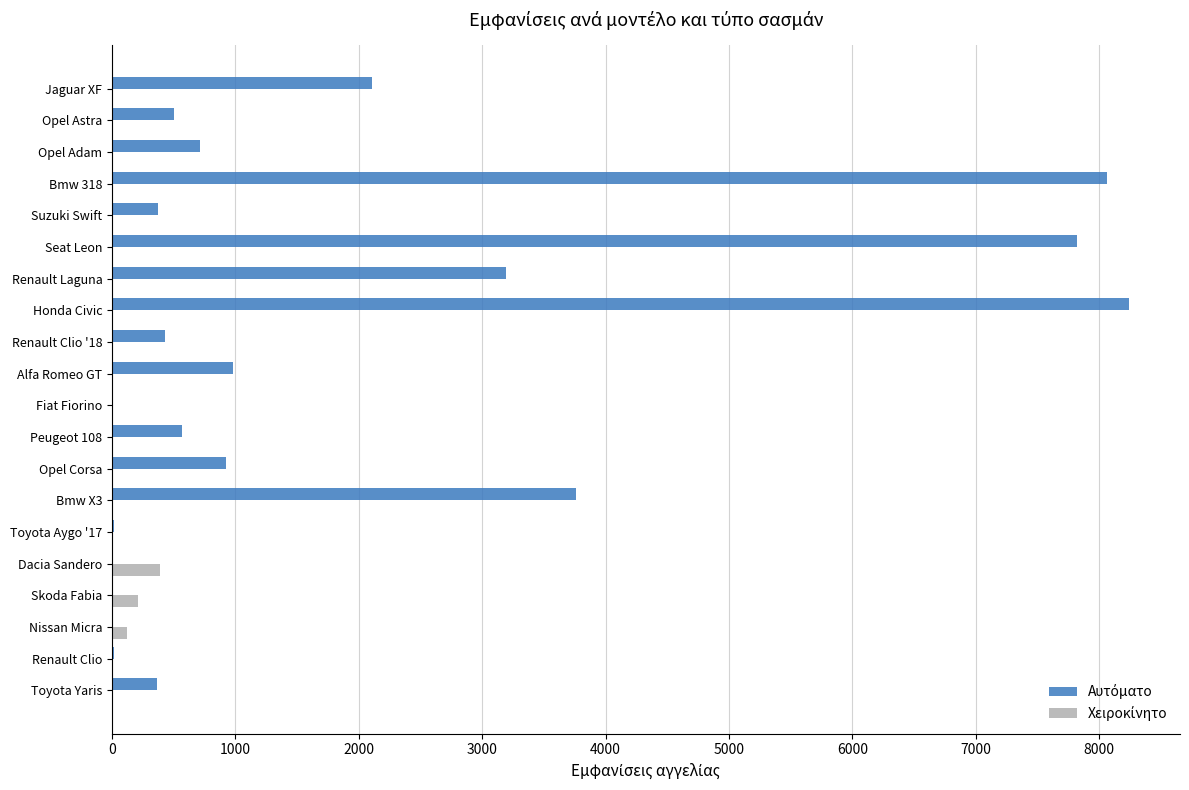

Which label corresponds to the largest value in the chart?

Honda Civic